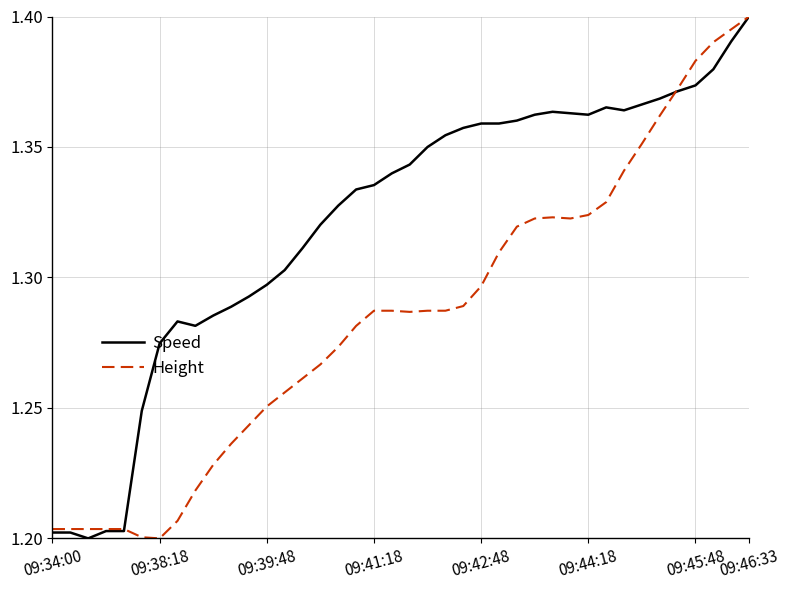

Which series has the largest total across all categories?

Speed